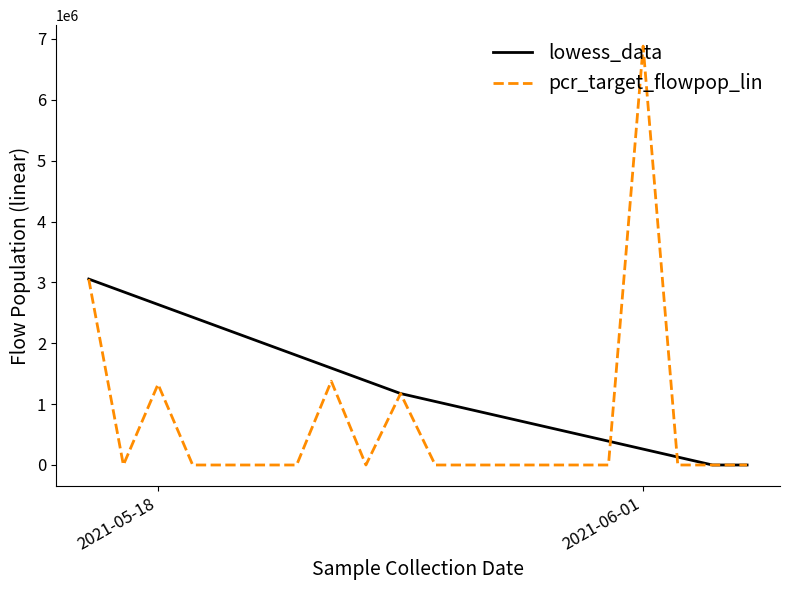

Which series has the widest spread of values?

pcr_target_flowpop_lin